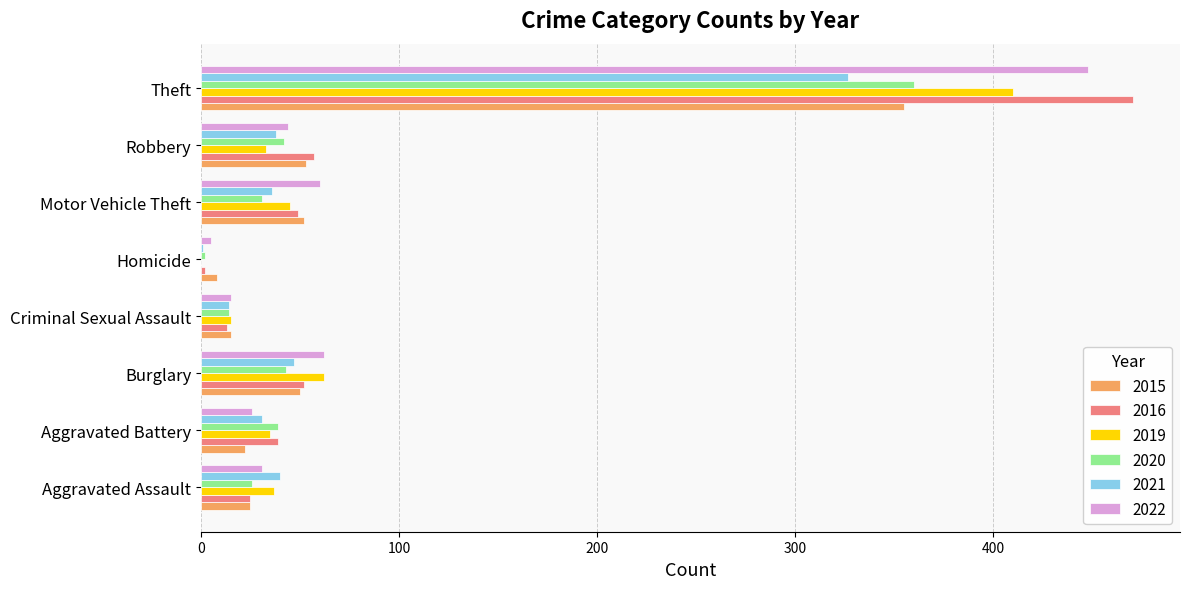

The value of 2015 at Burglary is 71. True or false?

False